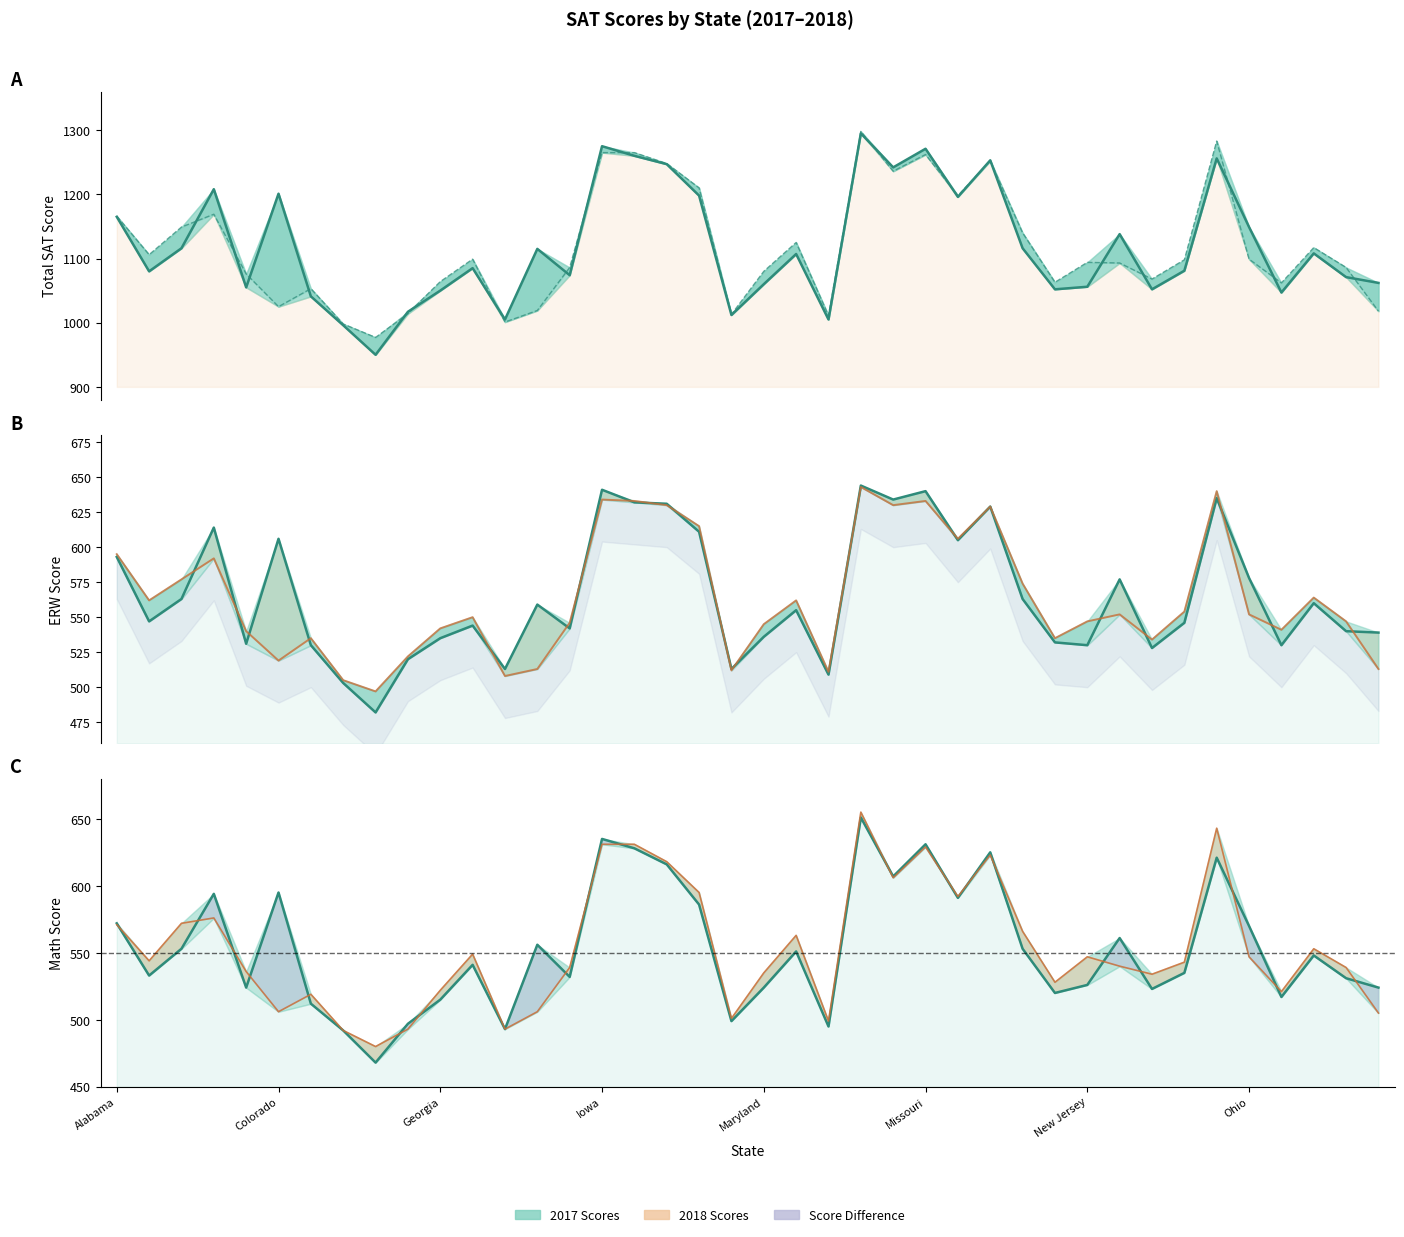

How many data points in evidence_based_reading_and_writing_sat18 are less than 552?

20